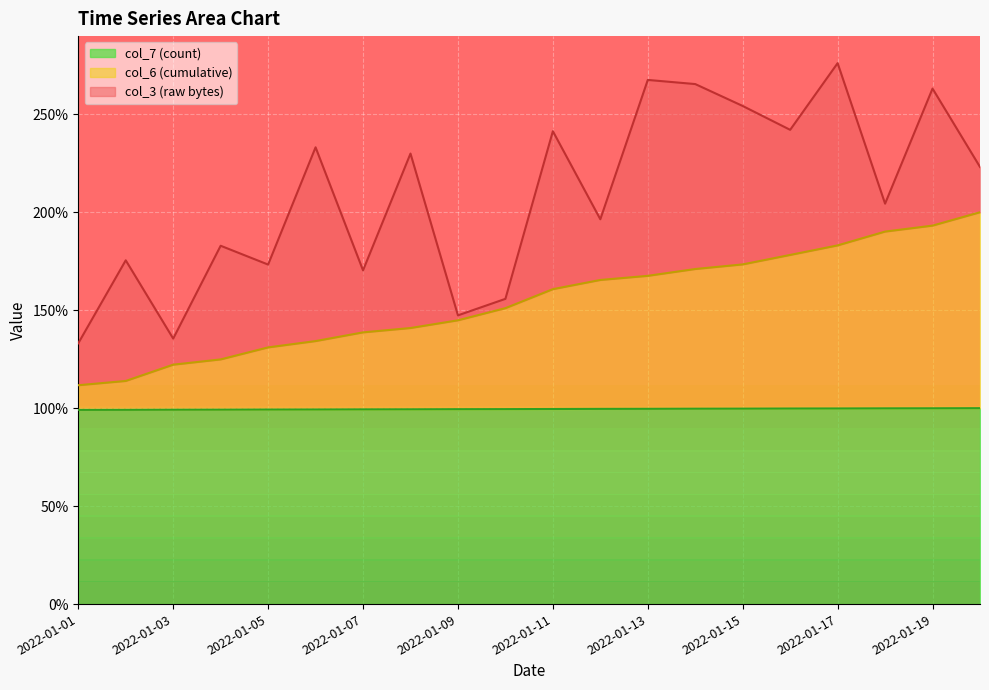

What are all the series names shown in the legend?

col_7 (count), col_6 (cumulative), col_3 (raw bytes)